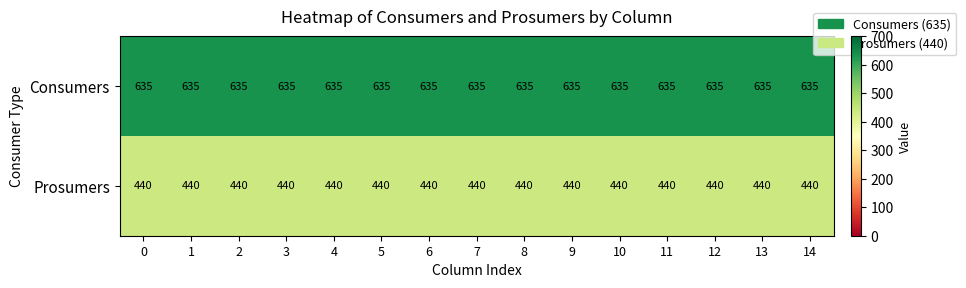

How many data points does each series have?

15